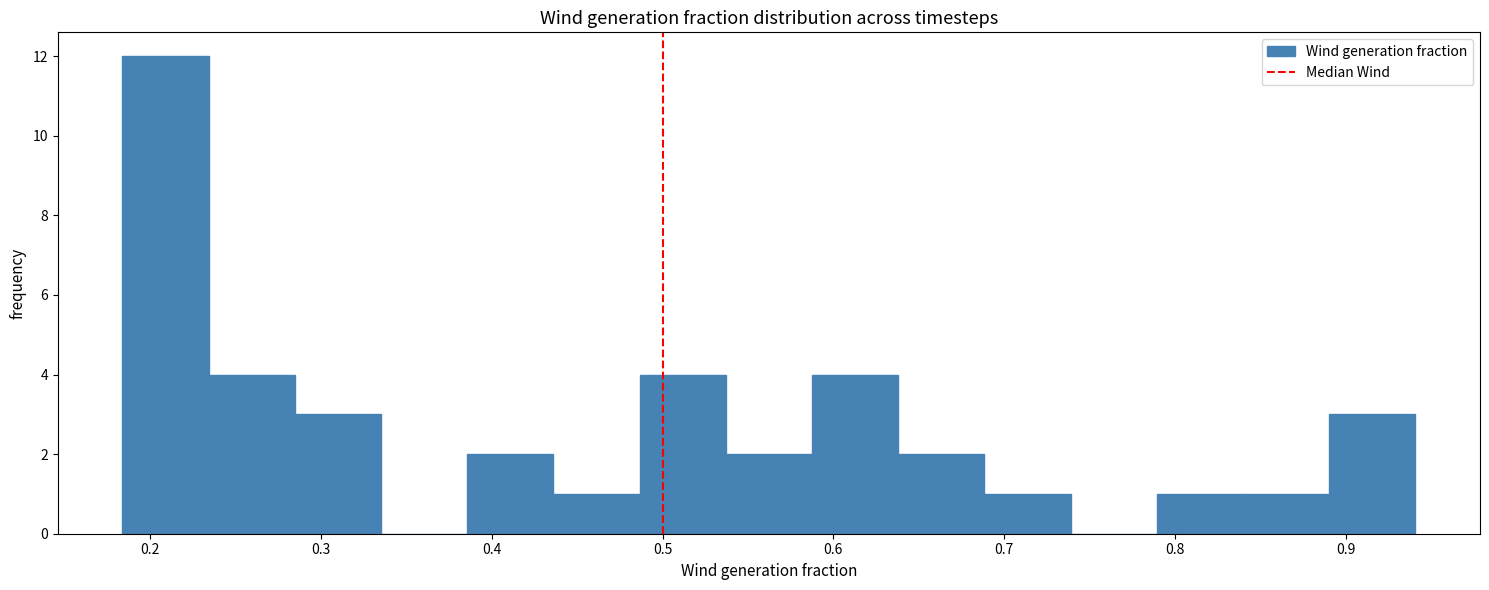

What is the height of the bar covering 0.84 to 0.89 on the x-axis? Neither the bar edges nor the heights are printed on the chart, so give them approximately, as read against the axes.

1